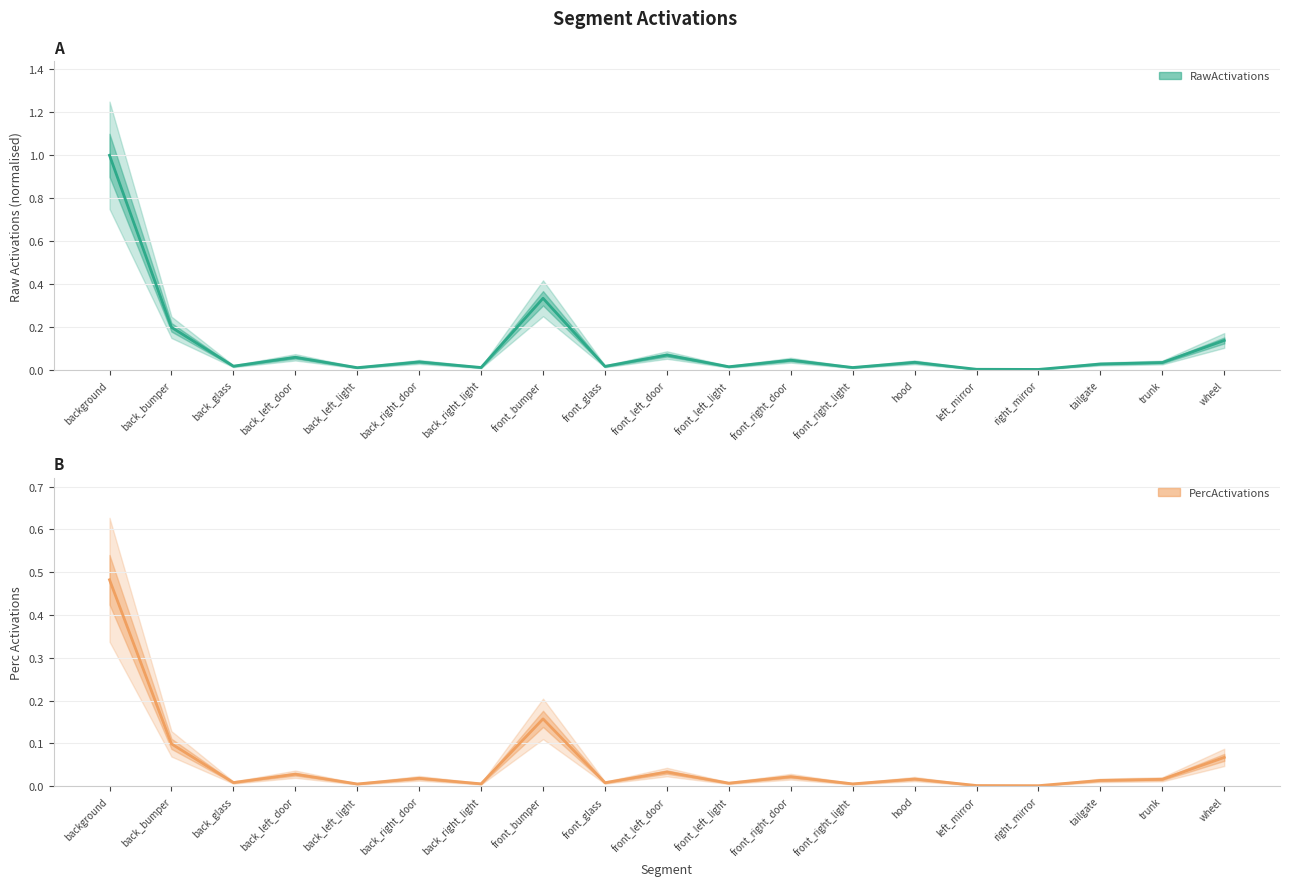

Which series has the largest total across all categories?

RawActivations